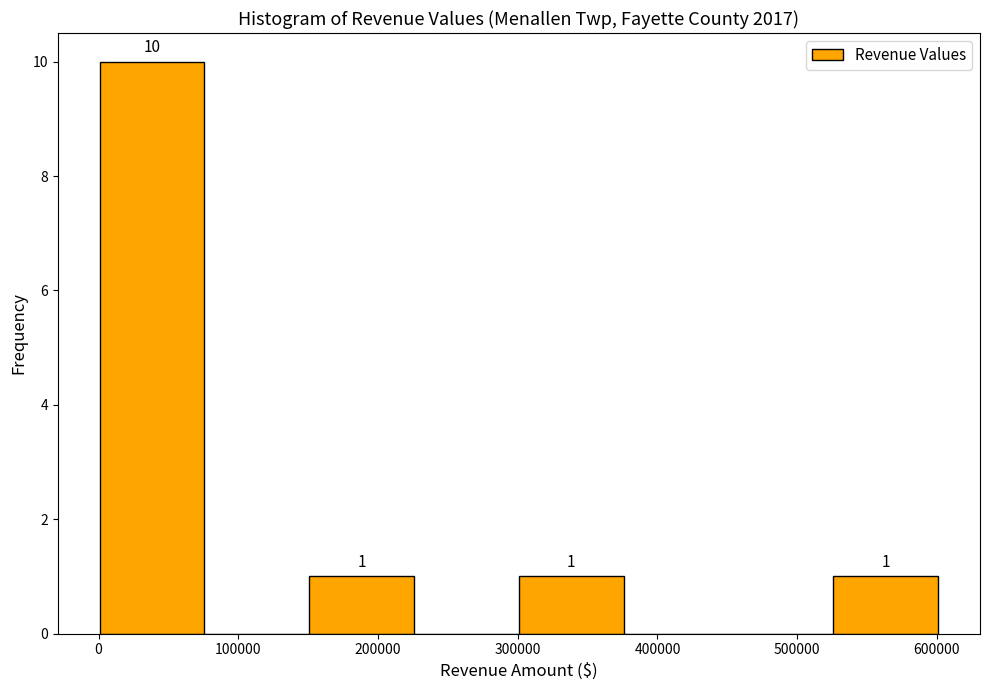

Over which range of the x-axis is the bar tallest?

0 to 80000